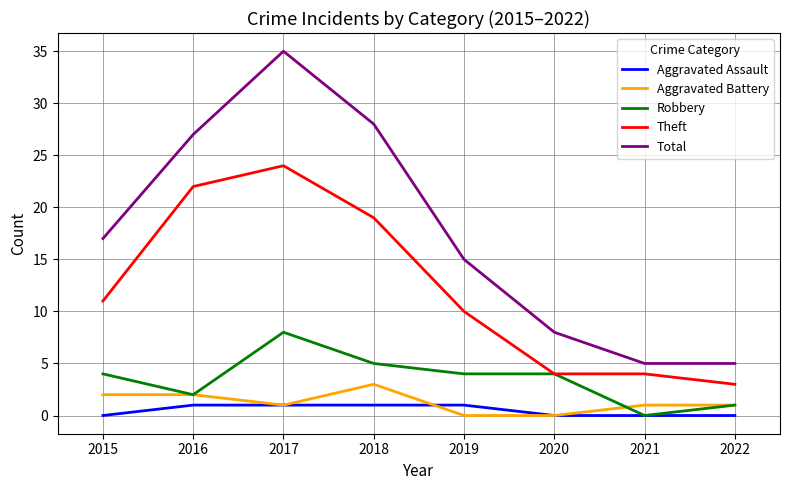

Reading right to left, transcribe all the data shown in this chart.

Aggravated Assault: 2022=0	2021=0	2020=0	2019=1	2018=1	2017=1	2016=1	2015=0
Aggravated Battery: 2022=1	2021=1	2020=0	2019=0	2018=3	2017=1	2016=2	2015=2
Robbery: 2022=1	2021=0	2020=4	2019=4	2018=5	2017=8	2016=2	2015=4
Theft: 2022=3	2021=4	2020=4	2019=10	2018=19	2017=24	2016=22	2015=11
Total: 2022=5	2021=5	2020=8	2019=15	2018=28	2017=35	2016=27	2015=17